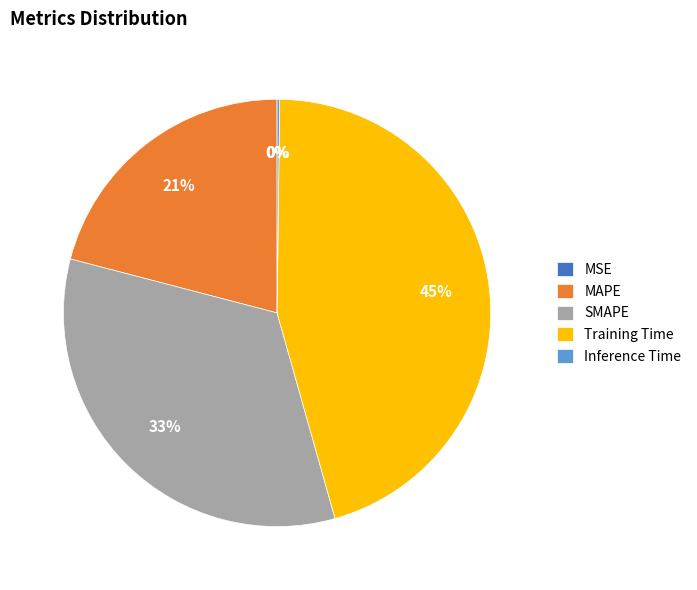

The SMAPE slice represents 33% of the pie. True or false?

True